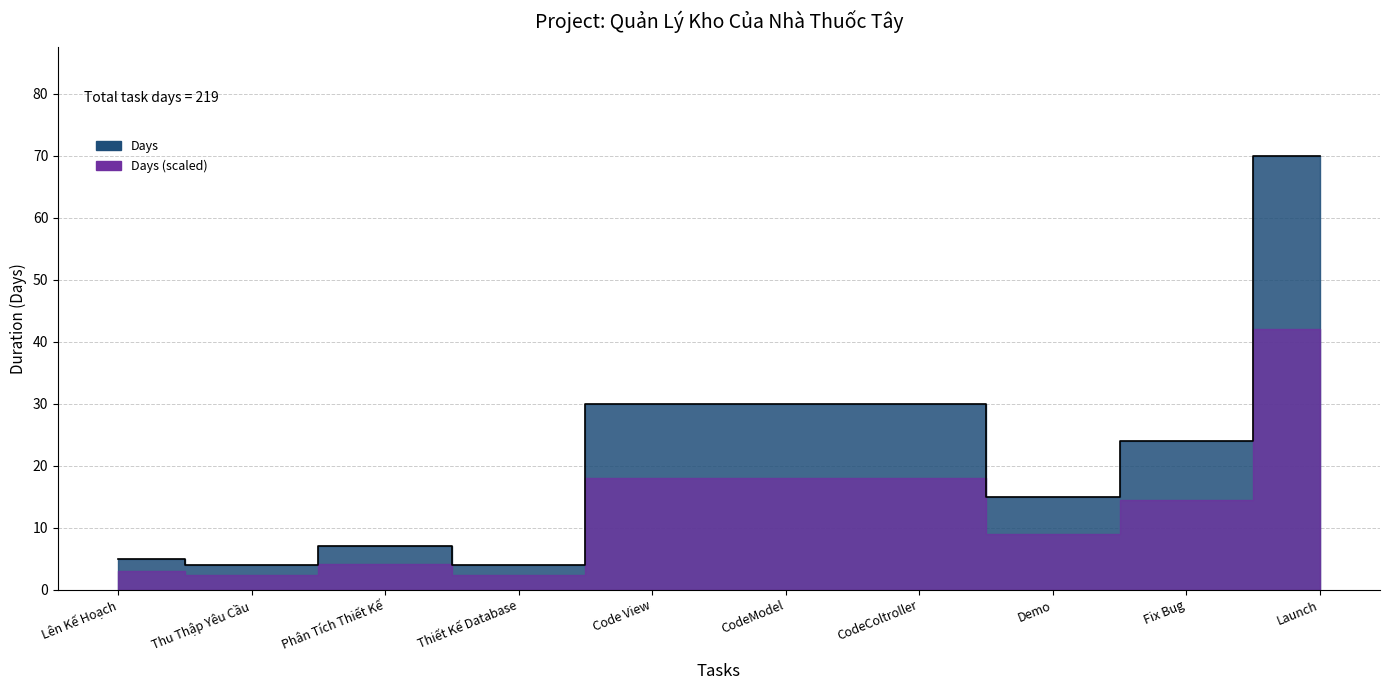

At which category does the data reach its first local valley?

Thu Thập Yêu Cầu